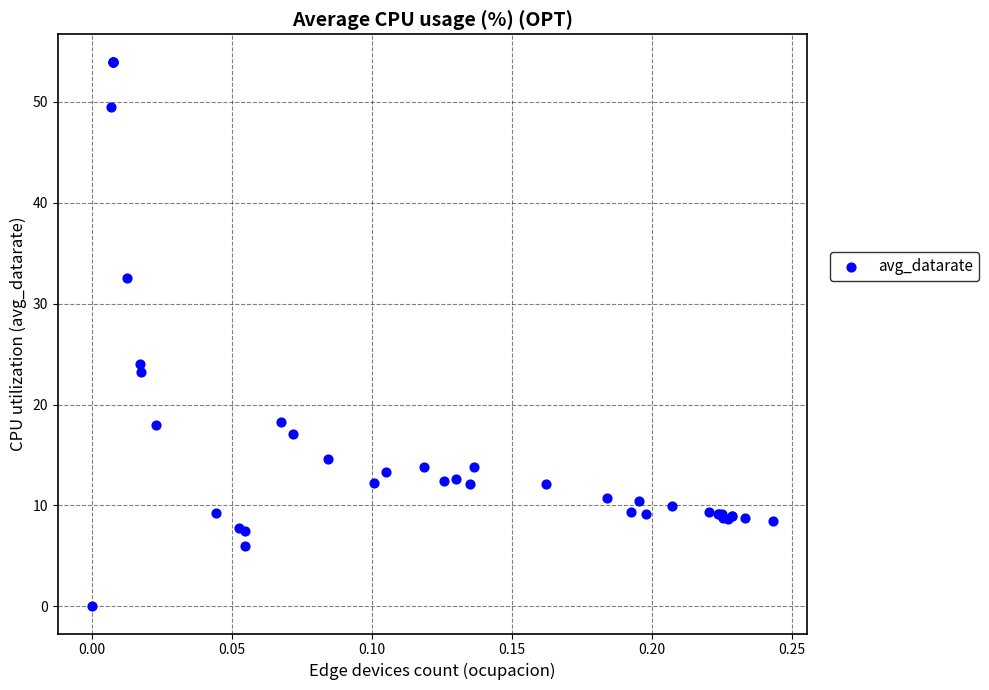

What Y value in the scatter plot is closest to 27?

24.0